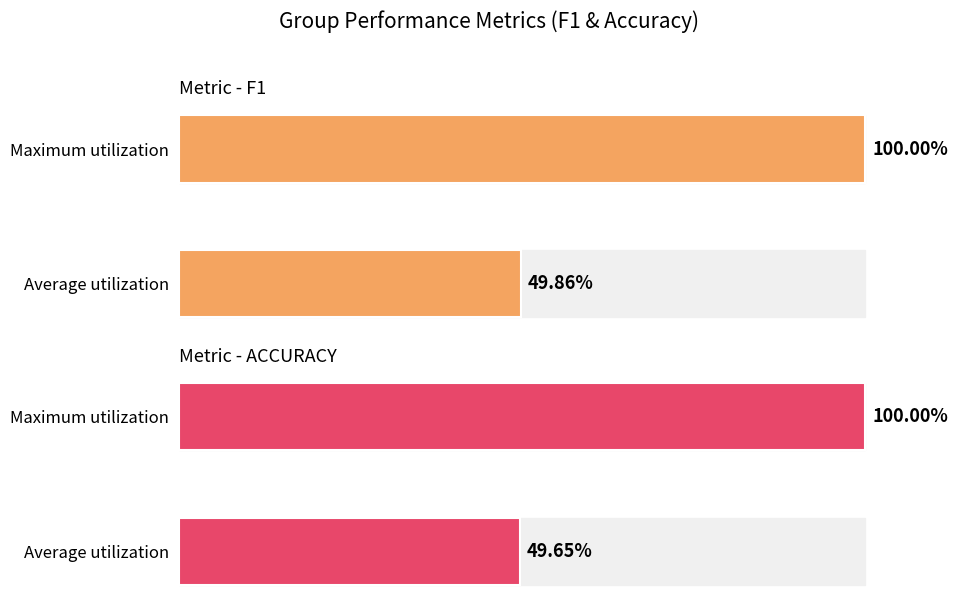

How many data points in f1 score are less than 100?

1